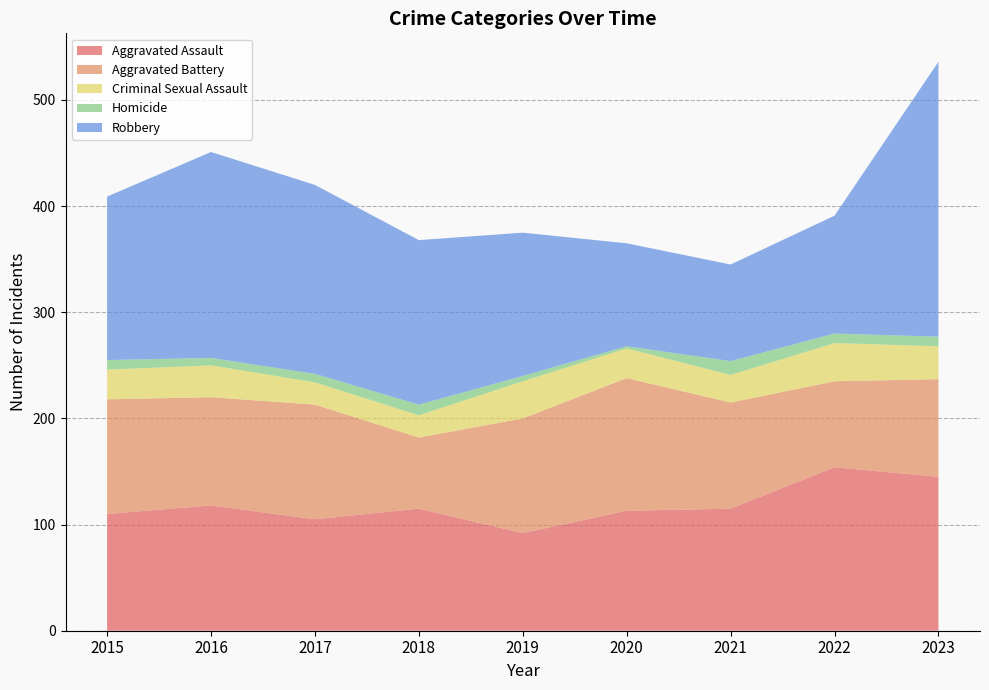

Reading left to right, transcribe all the data shown in this chart.

Aggravated Assault: 110	118	105	115	92	113	115	154	145
Aggravated Battery: 108	102	108	67	108	125	100	81	92
Criminal Sexual Assault: 28	30	21	21	35	28	26	36	31
Homicide: 9	7	8	10	5	2	13	9	9
Robbery: 154	194	178	155	135	97	91	111	259